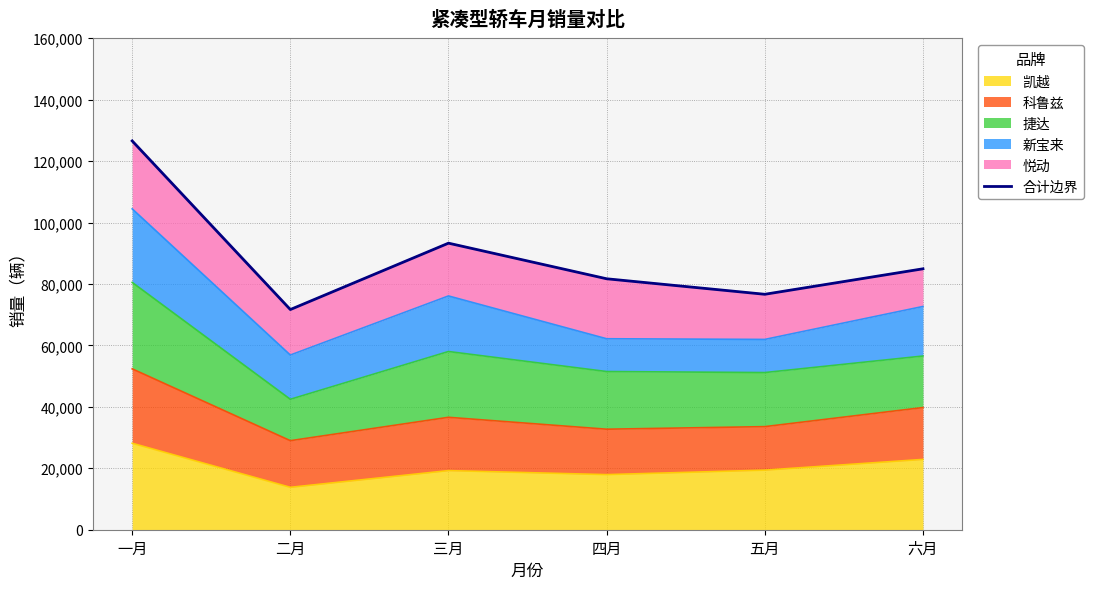

What is the label of the 6th point from the right?

一月